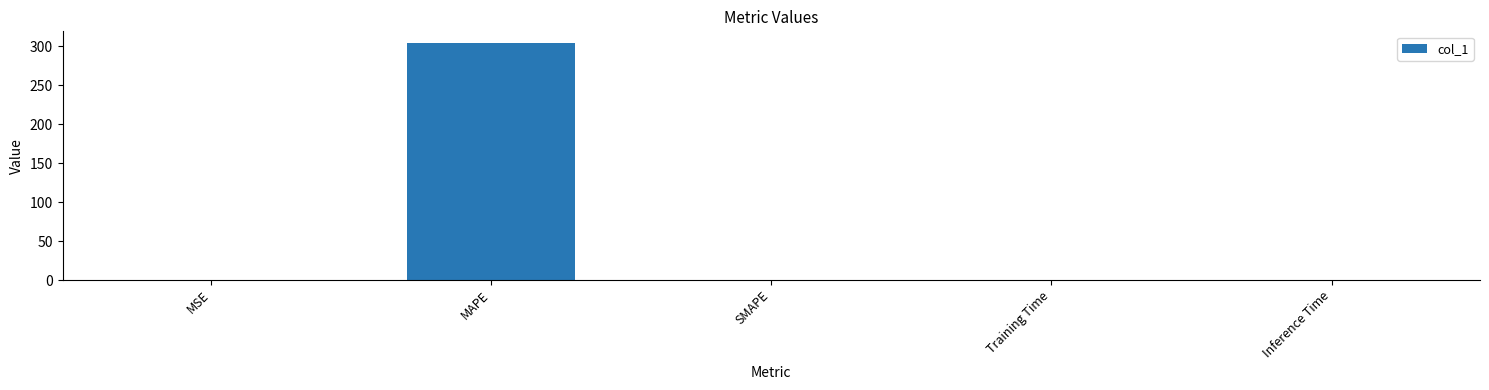

The chart shows a value of 132.7 at MAPE. True or false?

False